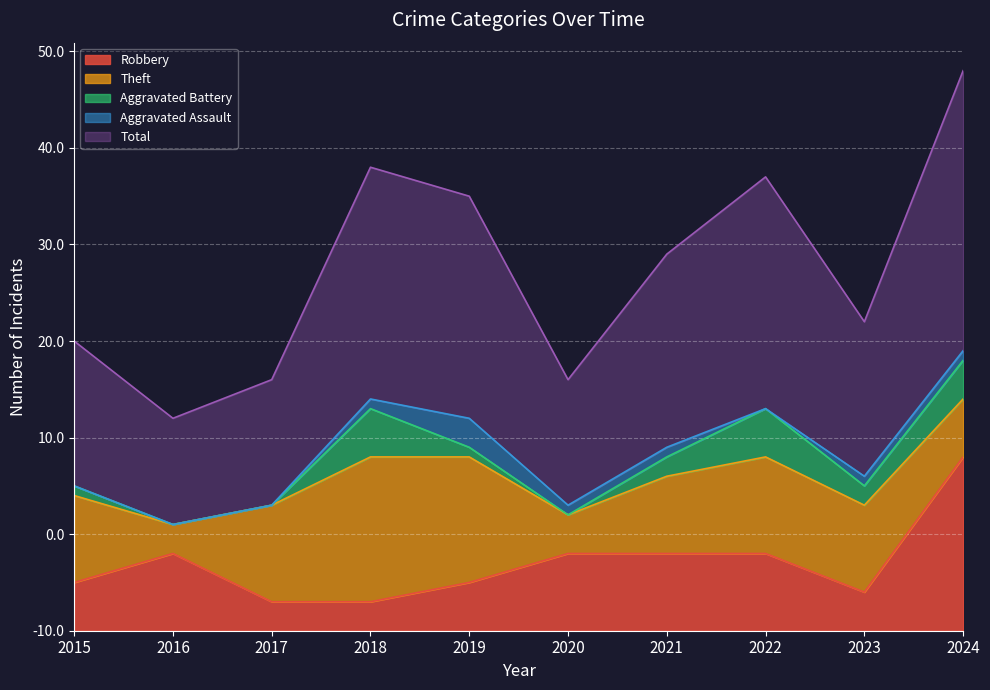

What is the approximate value of Aggravated Assault at 2019?

3